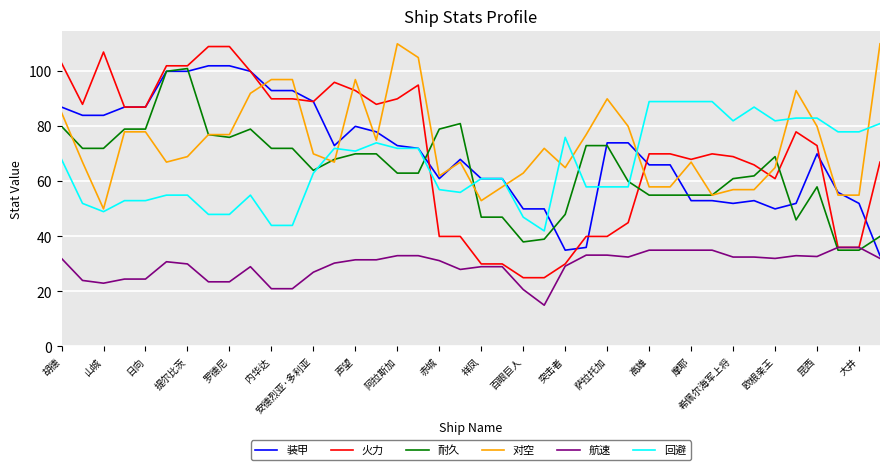

What is the highest value of the 对空 series?

110.0